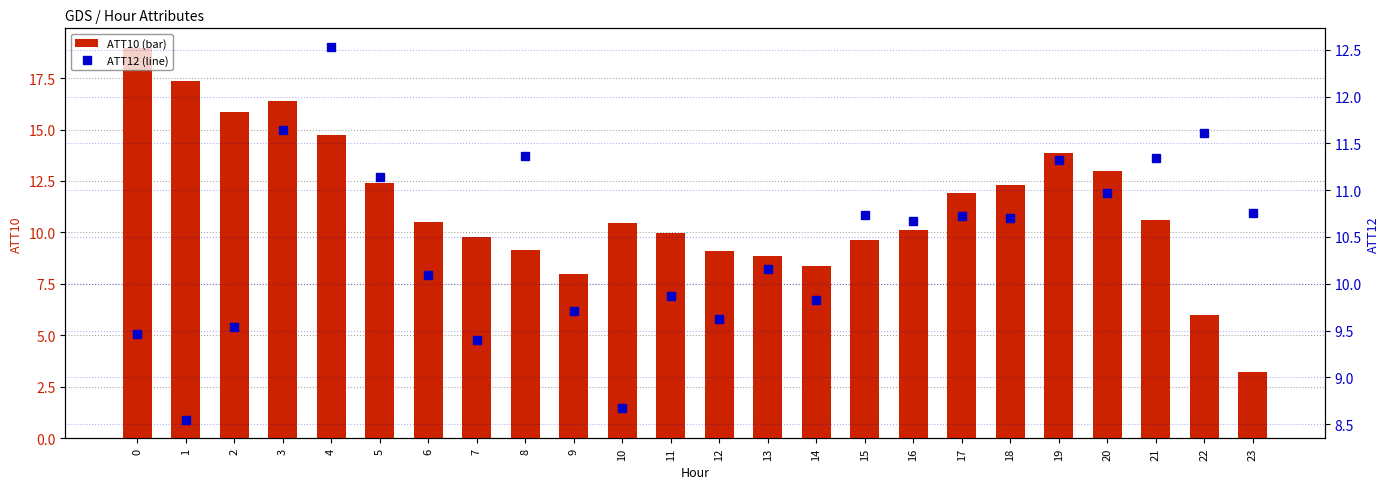

What is the difference between the highest and lowest values at 22?

5.6